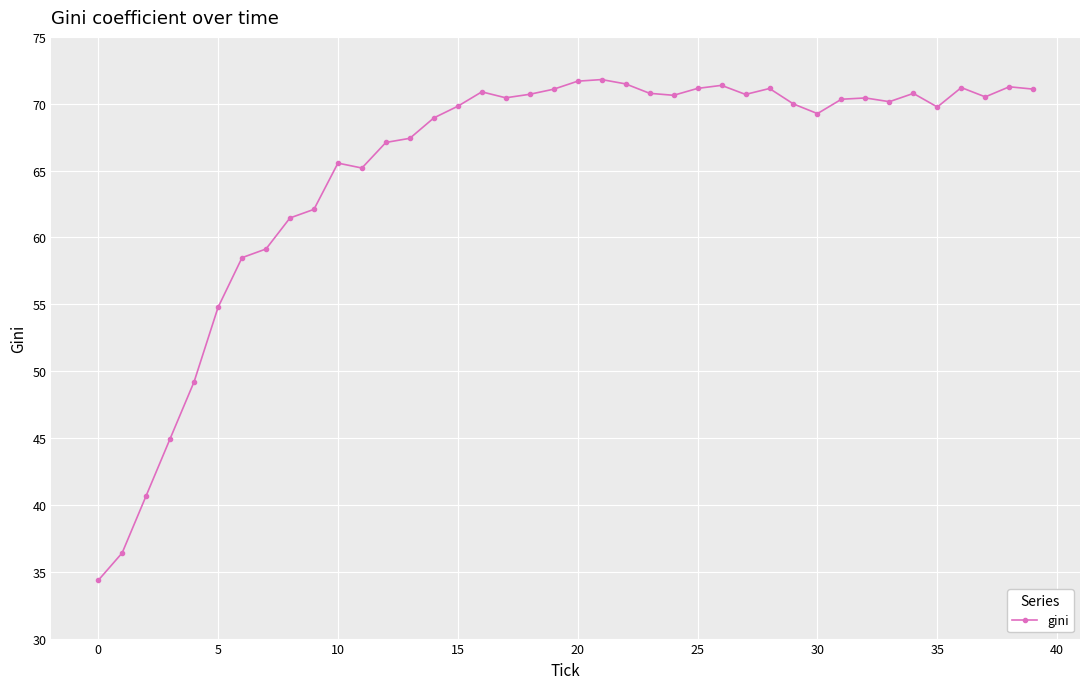

What is the value of the 7th point from the left?

58.5